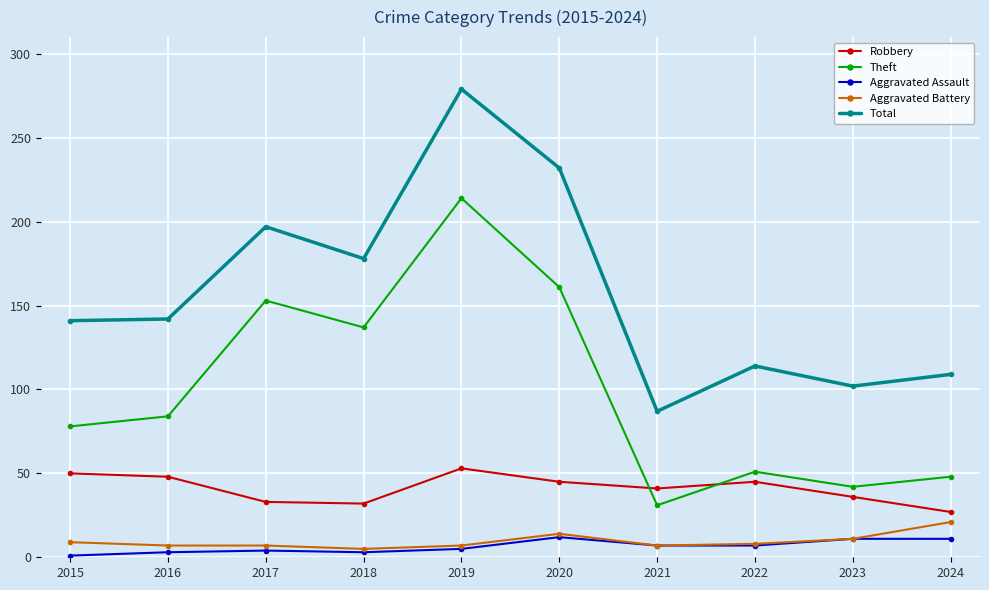

Which category has the highest value across all series?

2019